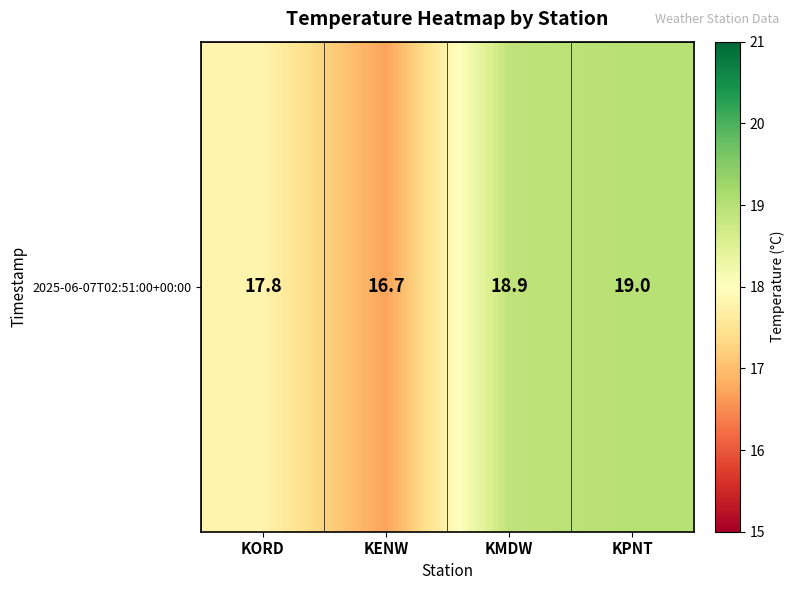

Between KMDW and KENW, which is larger?

KMDW